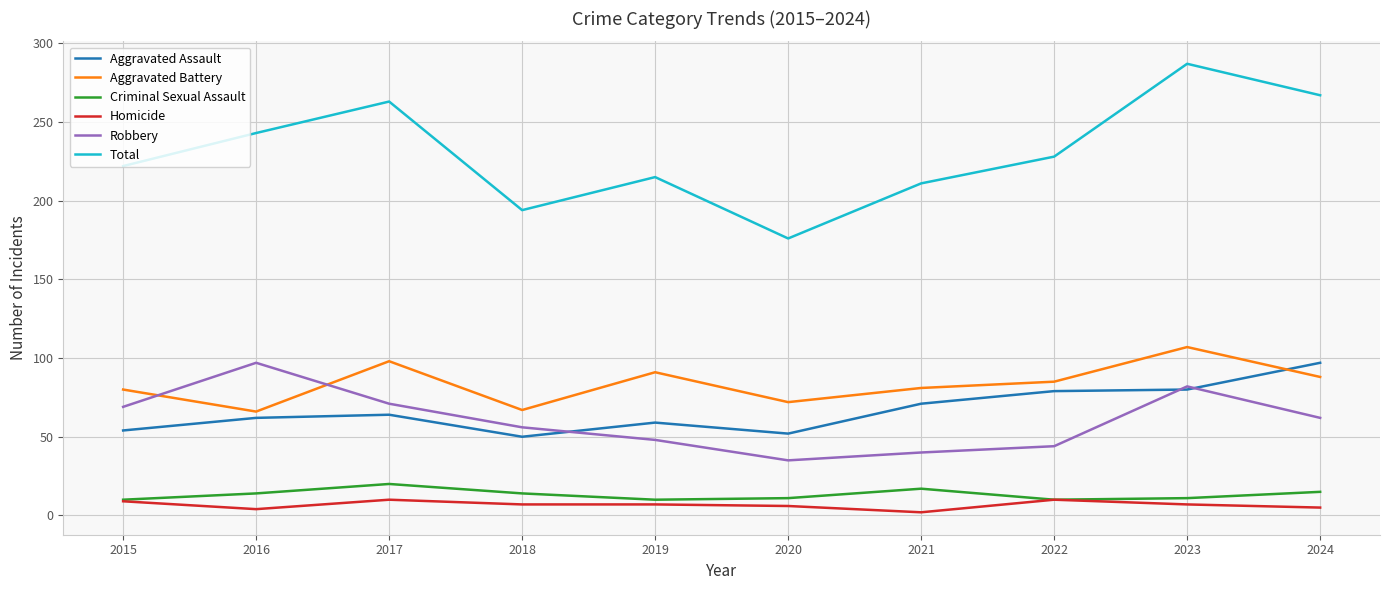

True or false: Homicide has more than 0 points higher than both neighbors.

True